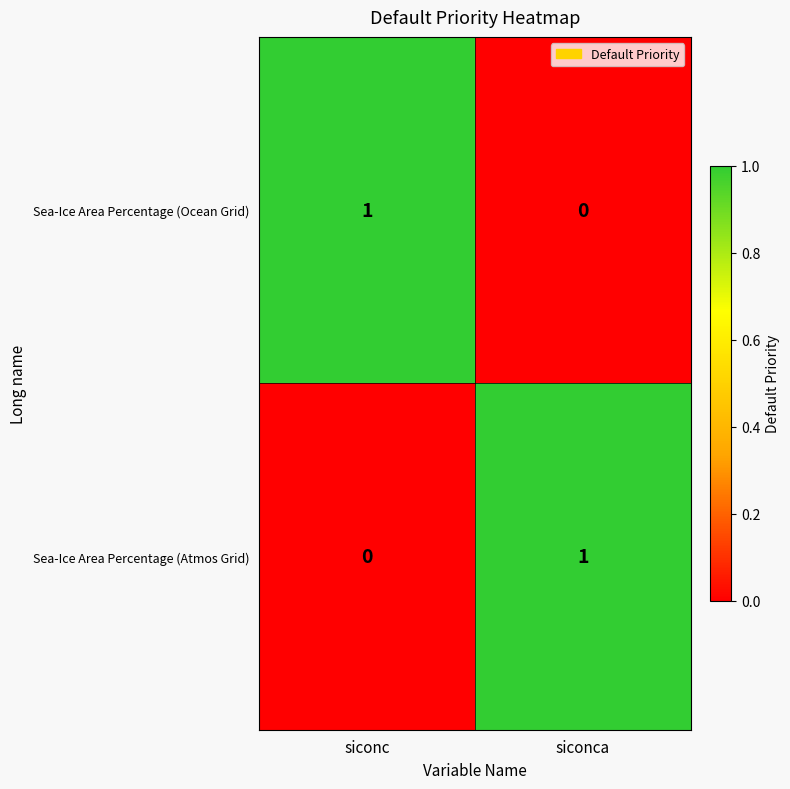

At which label is Sea-Ice Area Percentage (Atmos Grid) closest to 0?

siconc